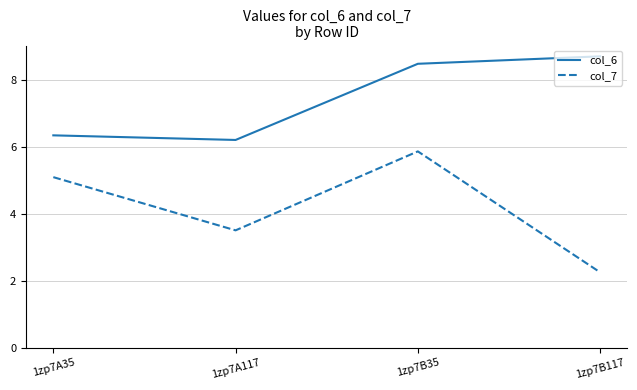

What is the difference between the second highest and minimum values in the col_7 series?

2.8